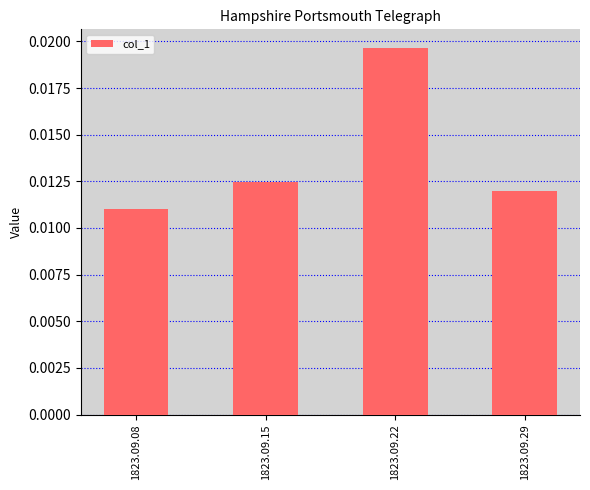

Which label corresponds to the largest value in the chart?

1823.09.22